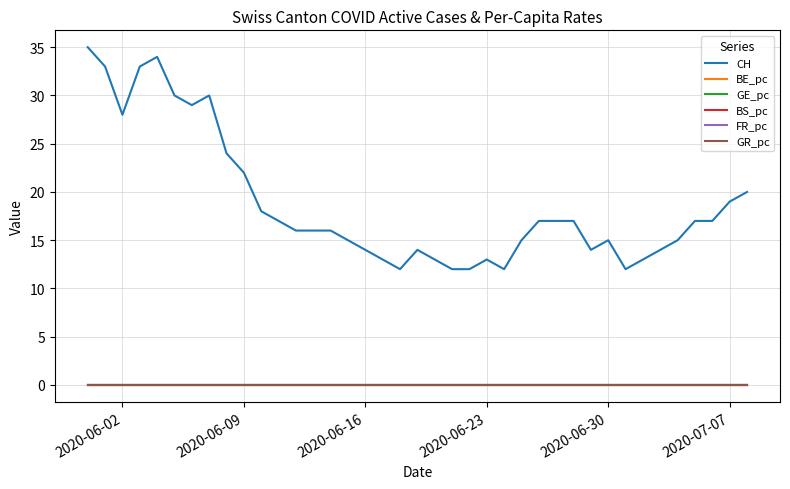

How many series are shown in this chart?

6